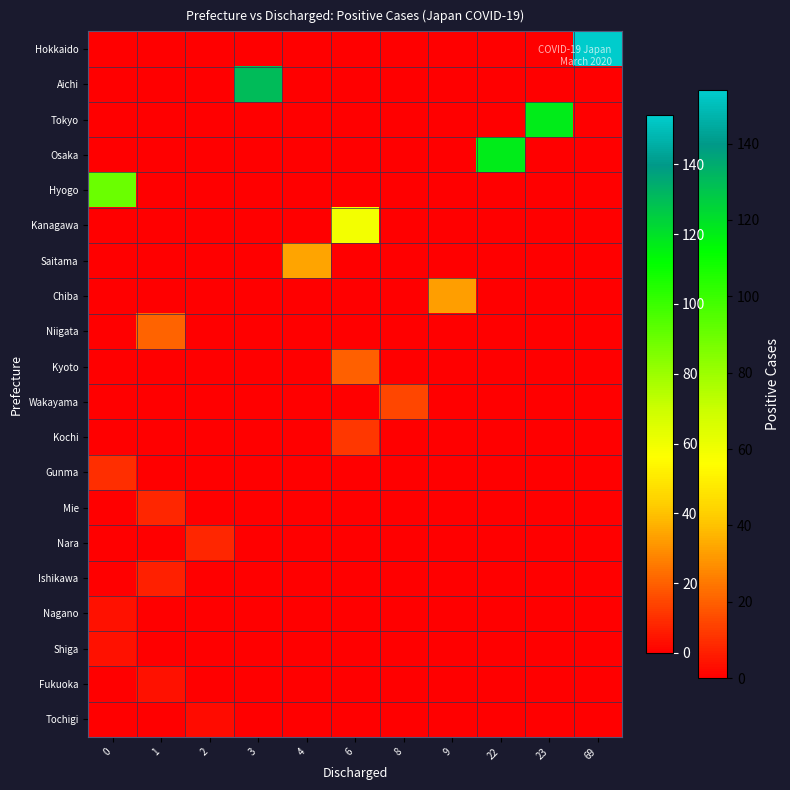

At which category is the sum across all series the highest?

69